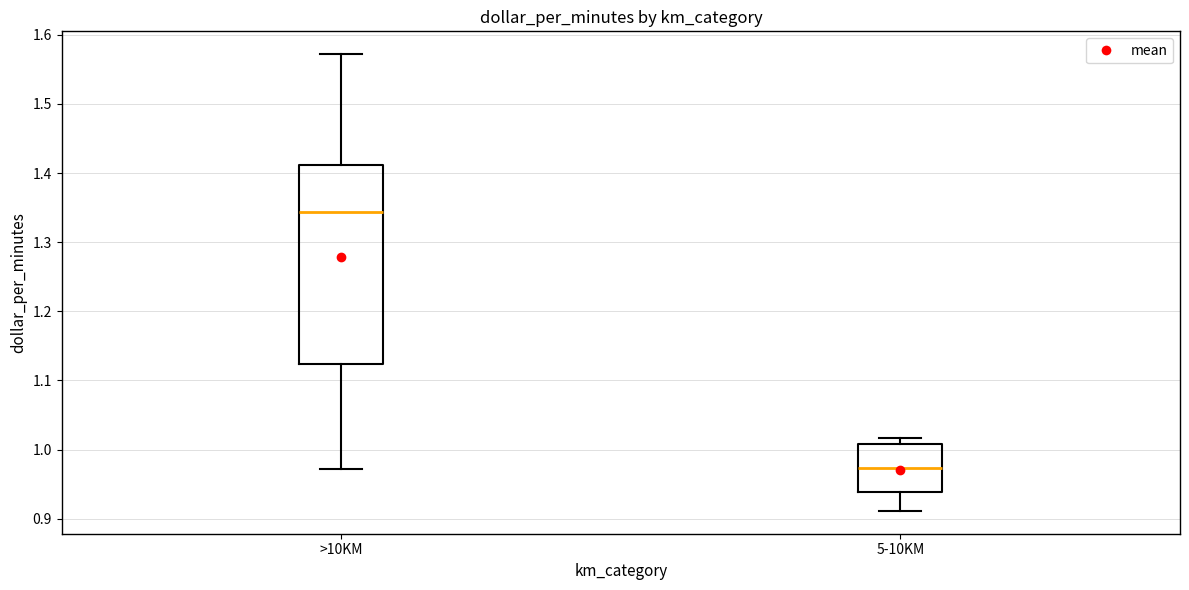

Reading left to right, transcribe this box plot: for each box, give where its median line is, the range the box spans, and where its two whiskers end, as read against the y-axis. The values are not printed on the chart, so give them approximately, as read against the axis.

>10KM: median 1.34, box 1.12 to 1.41, whiskers 0.97 to 1.57
5-10KM: median 0.97, box 0.94 to 1.01, whiskers 0.91 to 1.02